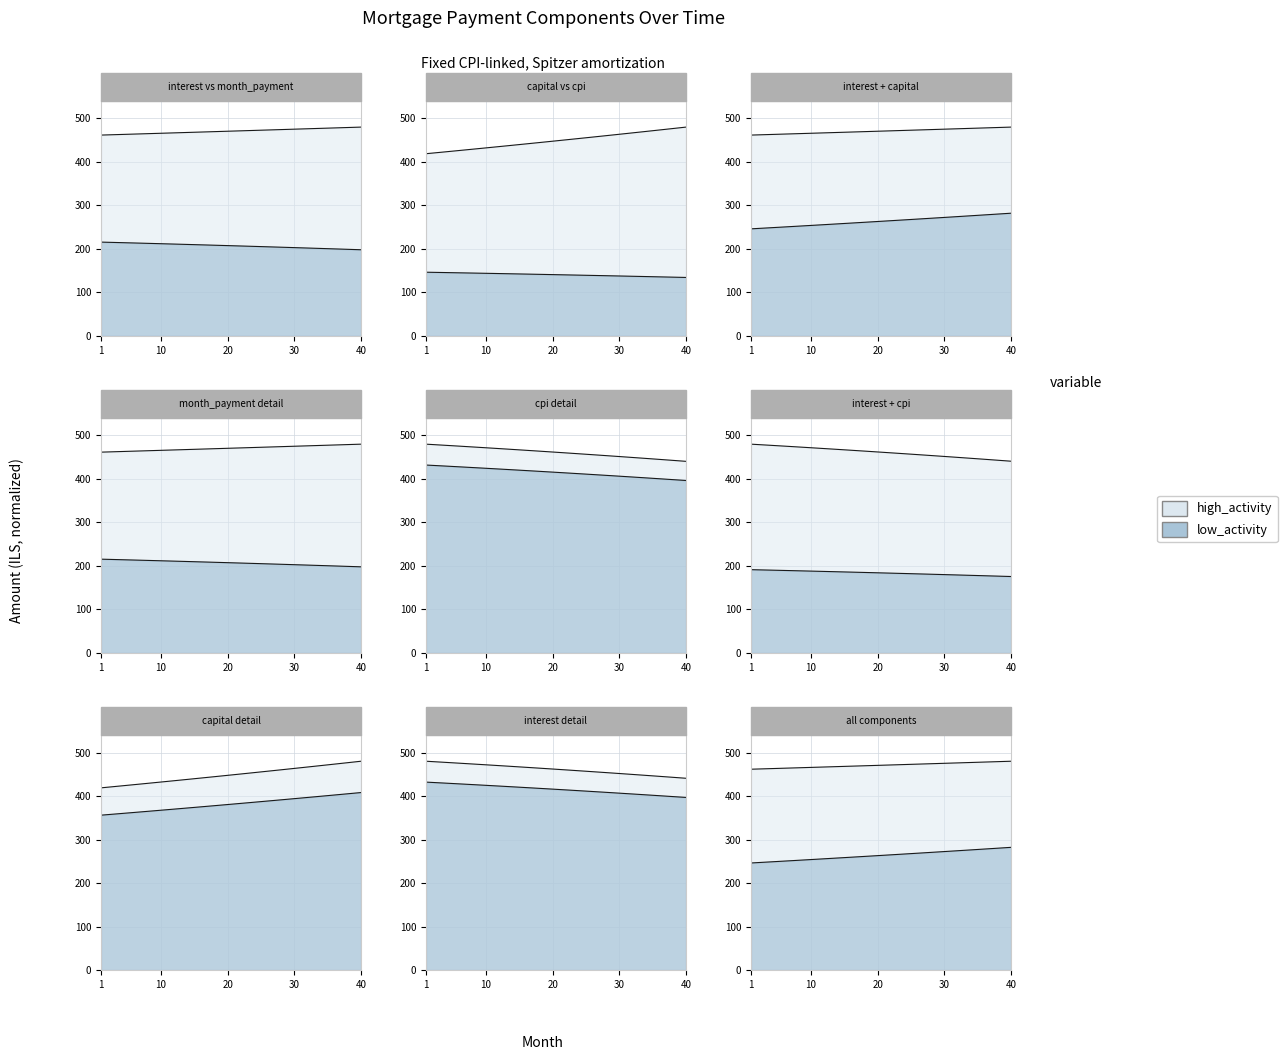

Which label corresponds to the smallest value in the chart?

40